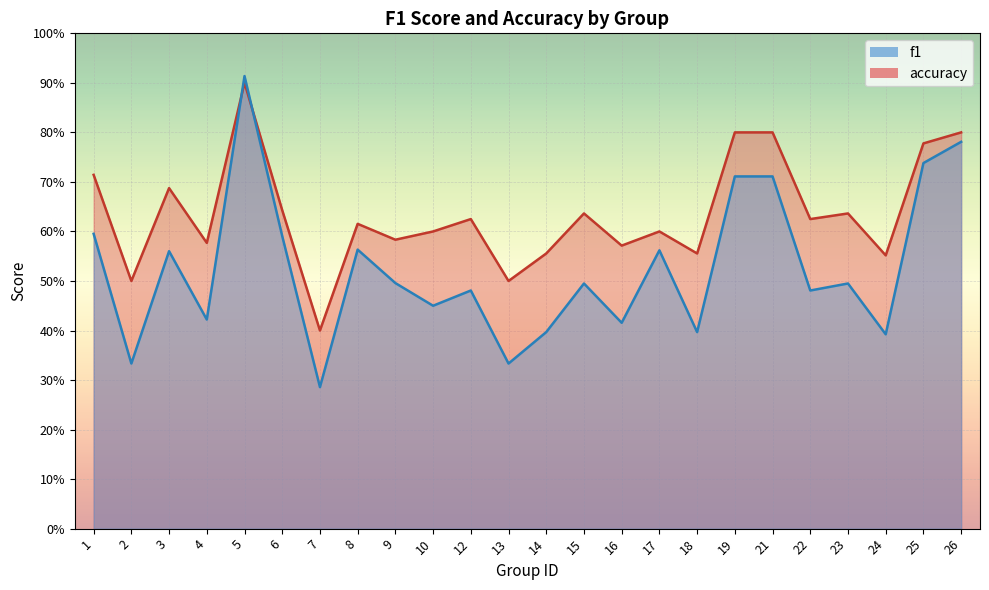

How many interior local valleys does the f1 series have?

9